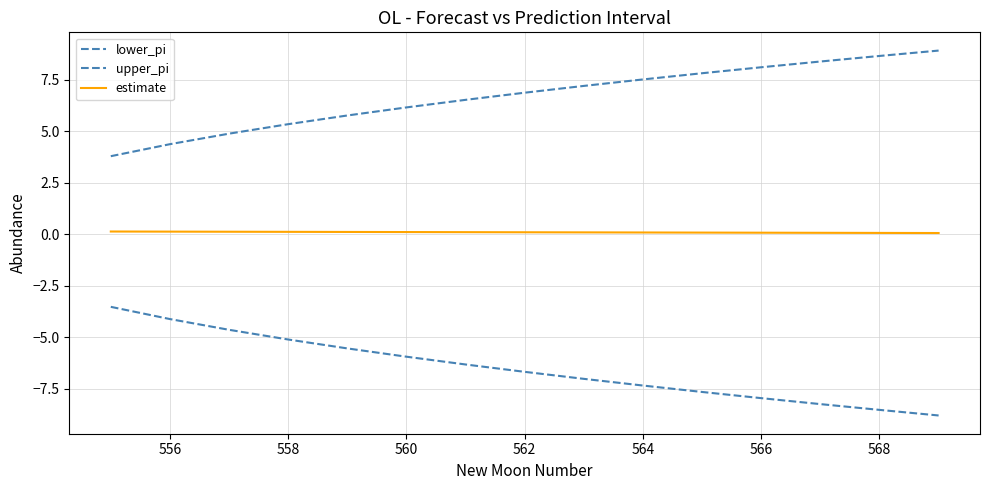

Rank the series by their maximum value, from lowest to highest.

lower_pi, estimate, upper_pi